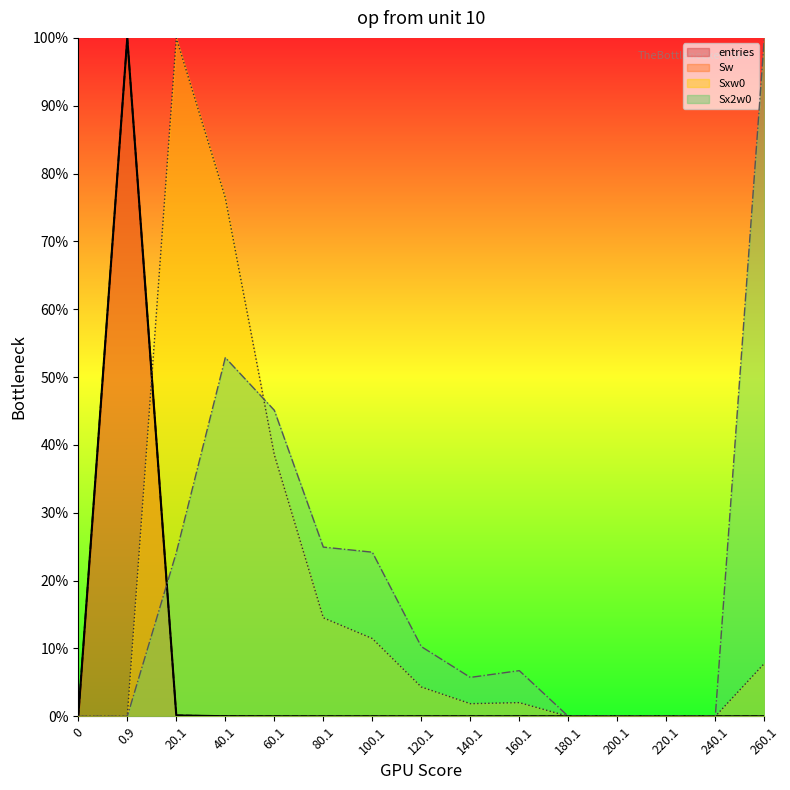

Is the value of Sx2w0 at 60.1 greater than the value of Sw at 80.1?

Yes